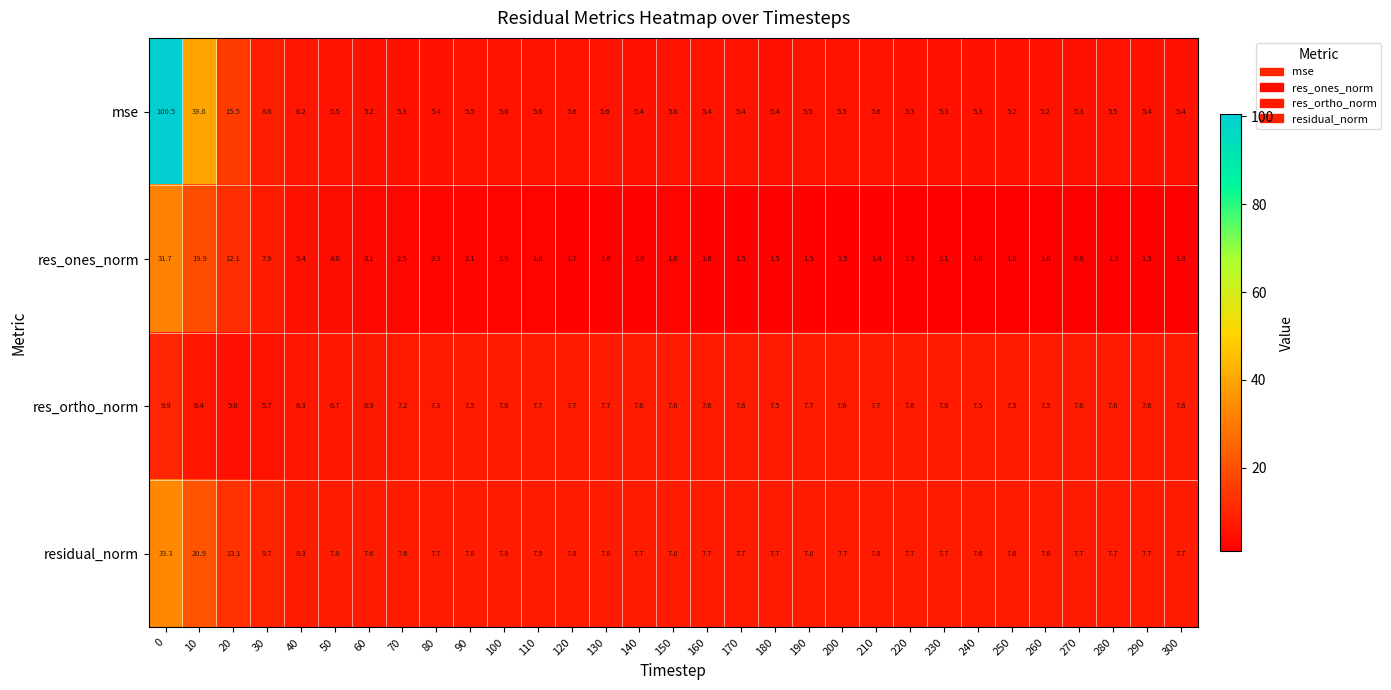

Which series has the widest spread of values?

mse